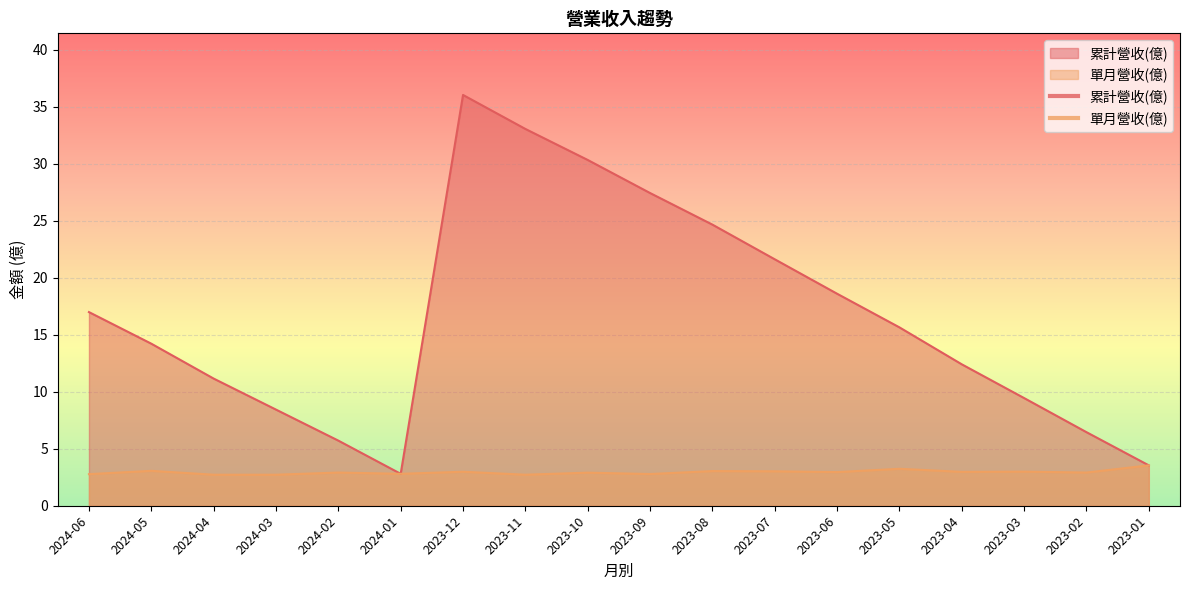

List the labels in order of 累計營收(億) value, largest first.

2023-12, 2023-11, 2023-10, 2023-09, 2023-08, 2023-07, 2023-06, 2024-06, 2023-05, 2024-05, 2023-04, 2024-04, 2023-03, 2024-03, 2023-02, 2024-02, 2023-01, 2024-01